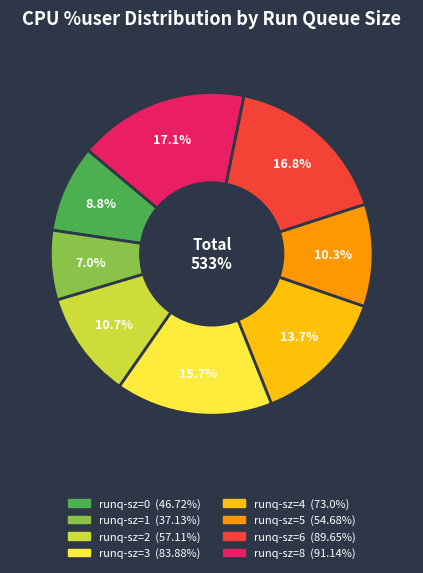

The runq-sz=5 slice represents 19% of the pie. True or false?

False